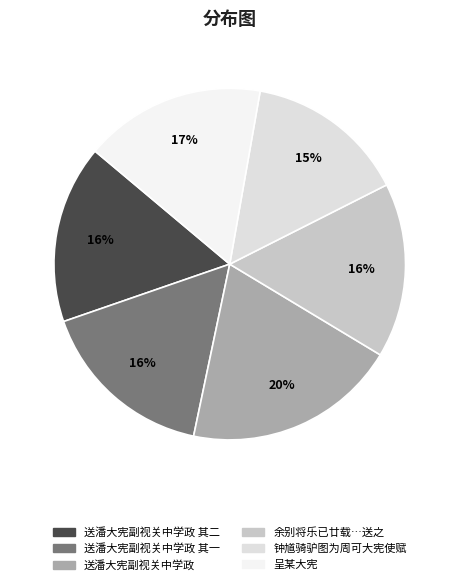

Count the number of slices in the pie.

6